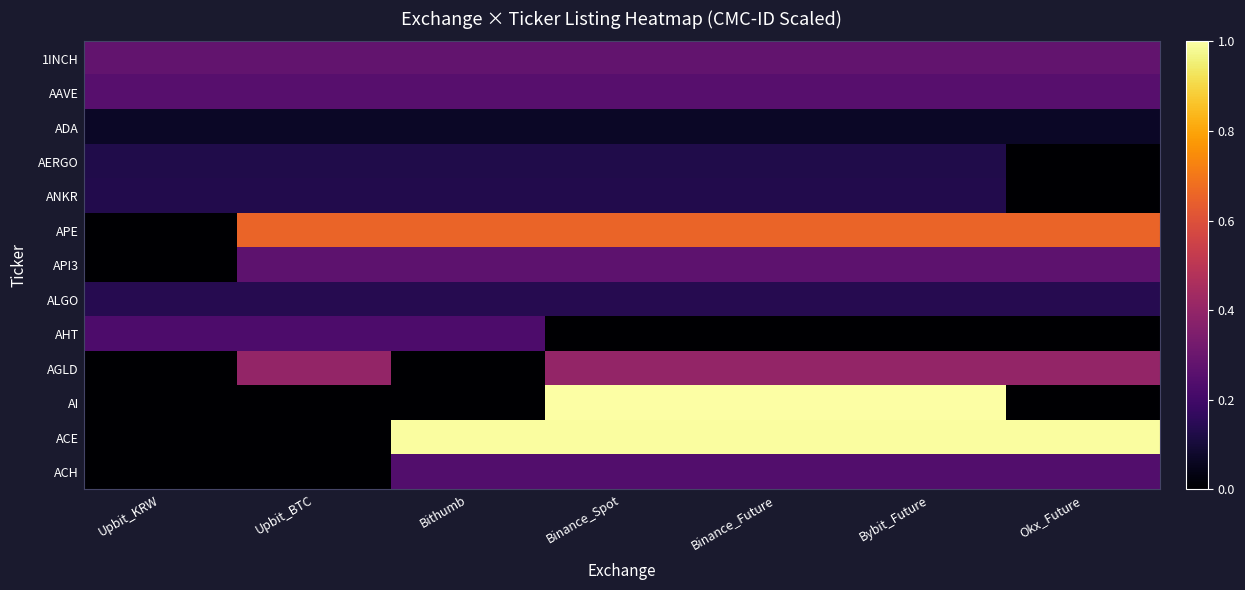

How many data points does each series have?

7